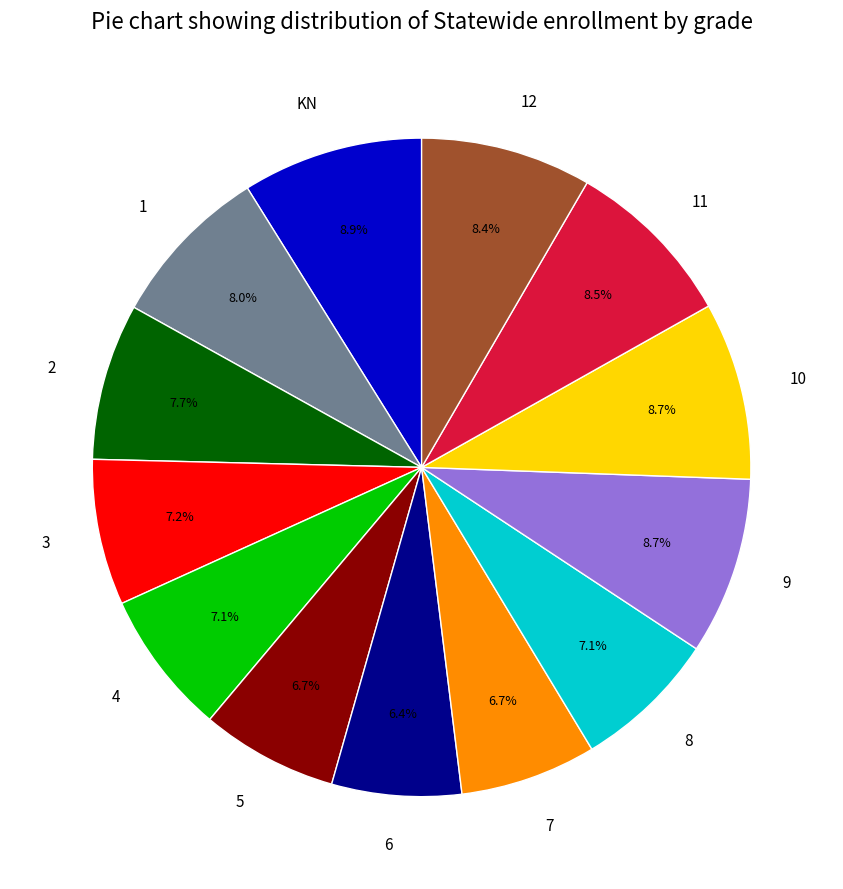

True or false: 9 accounts for 9% of the total.

True